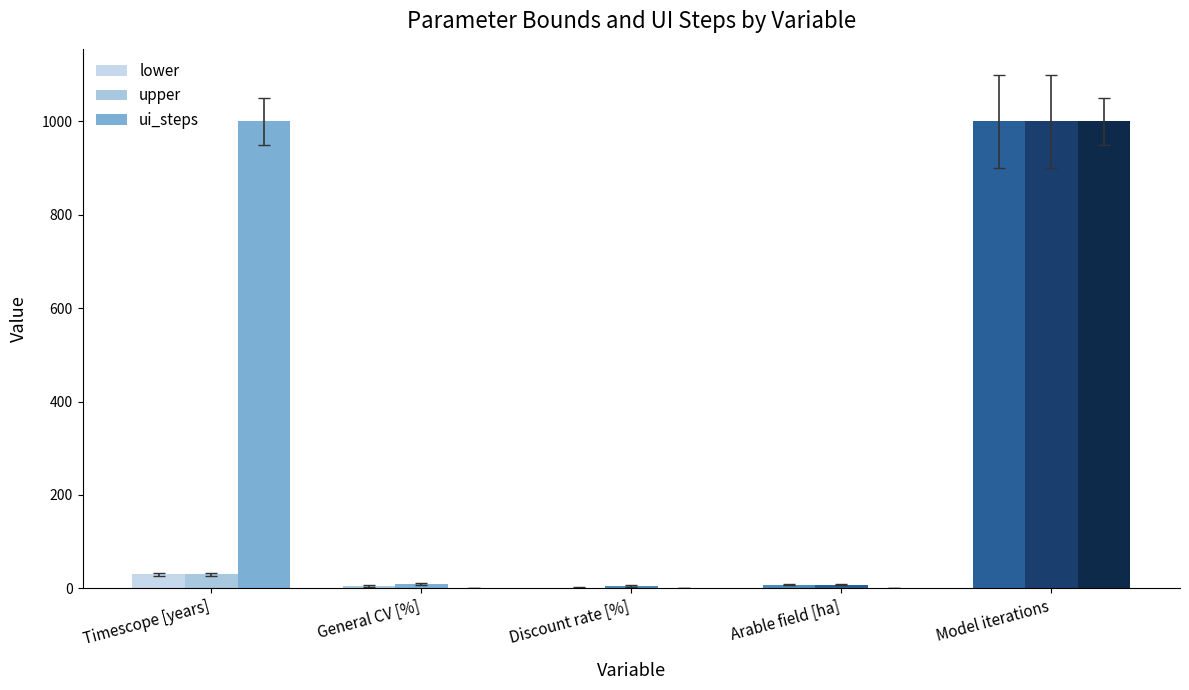

How many groups of bars are there?

5